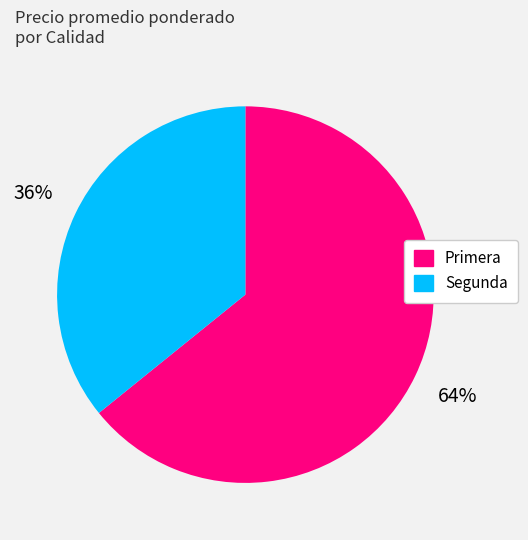

Approximately how many times larger is the value at Primera compared to Segunda?

1.8